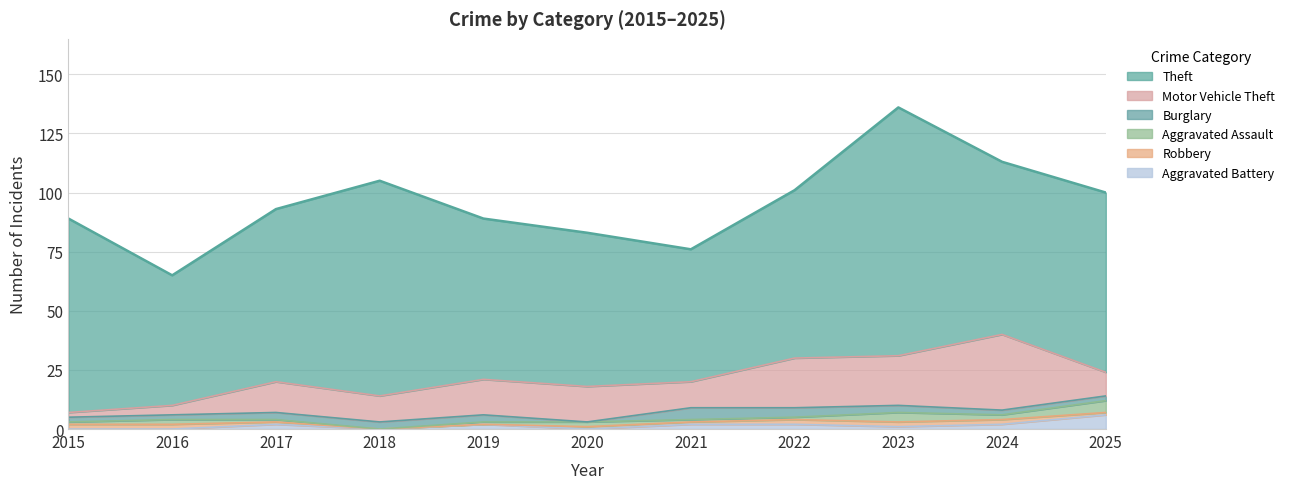

Which series has the largest total across all categories?

Theft